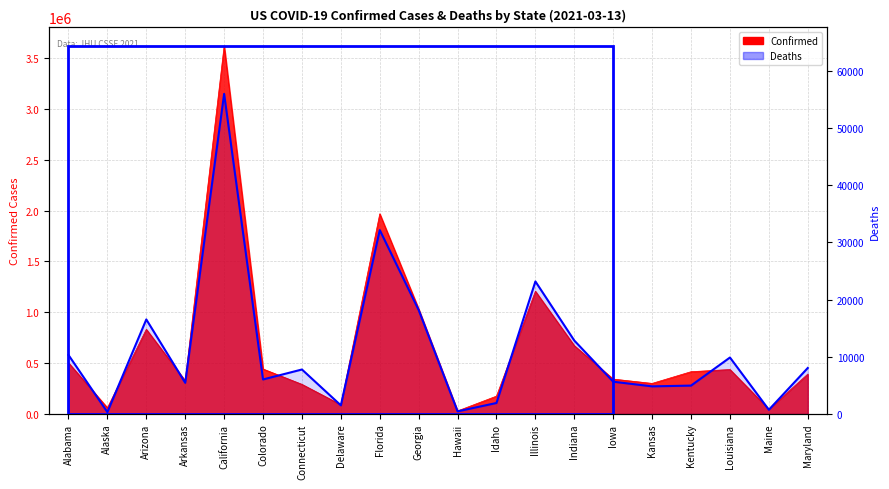

At how many categories does at least one series exceed 205802?

15